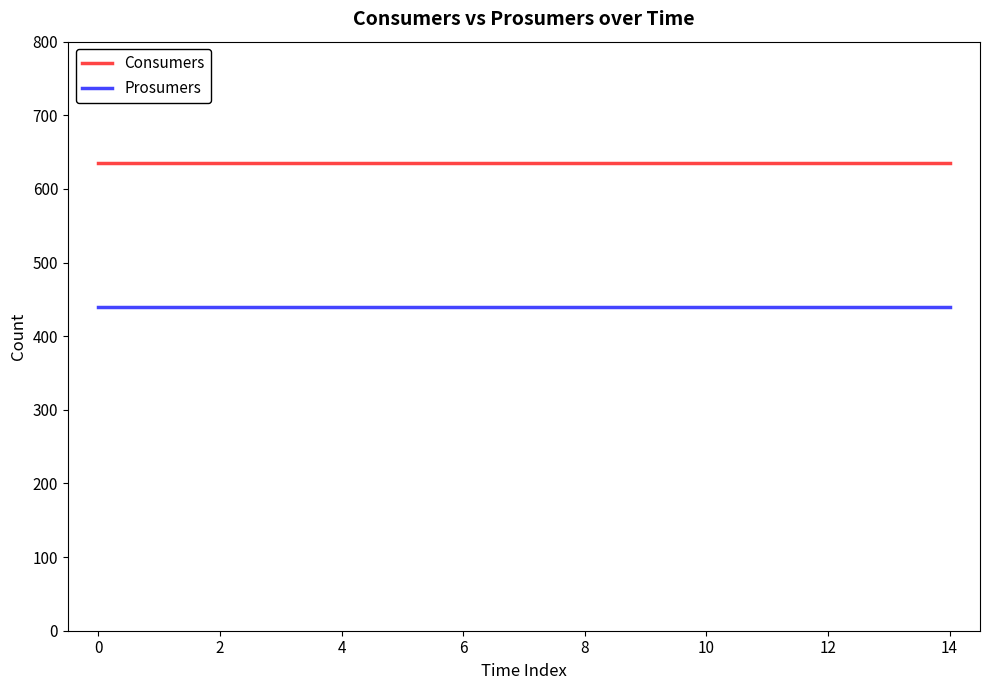

Which series has the largest total across all categories?

Consumers